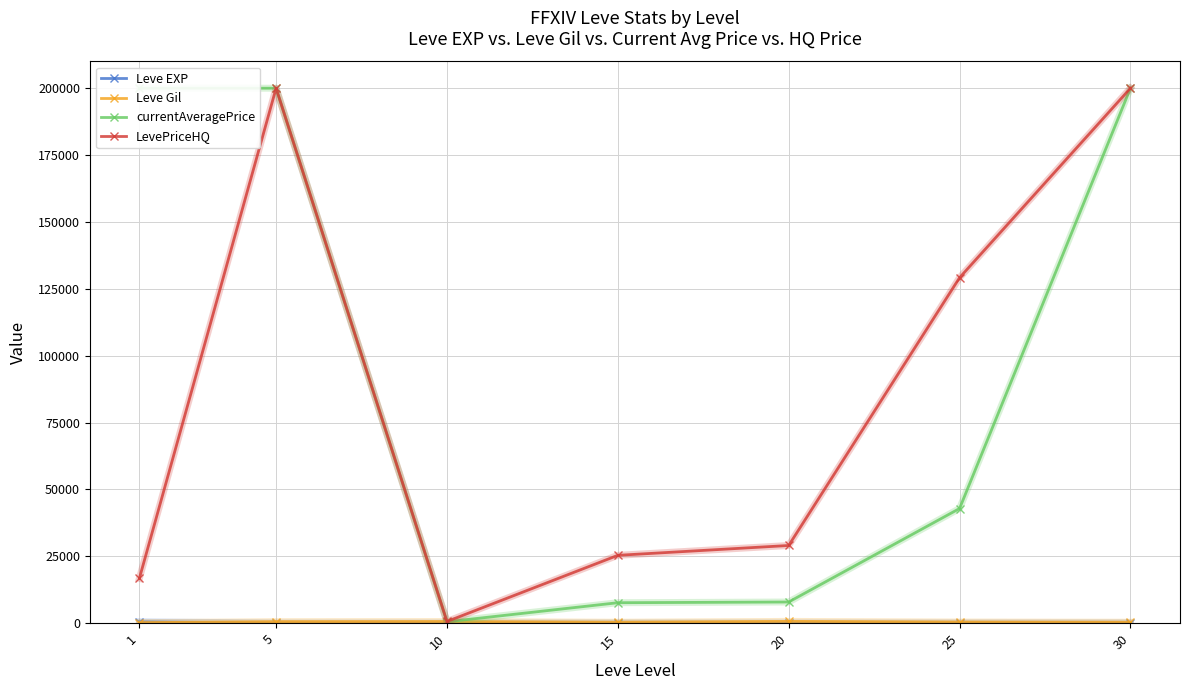

At which label does Leve Gil first exceed 391?

5